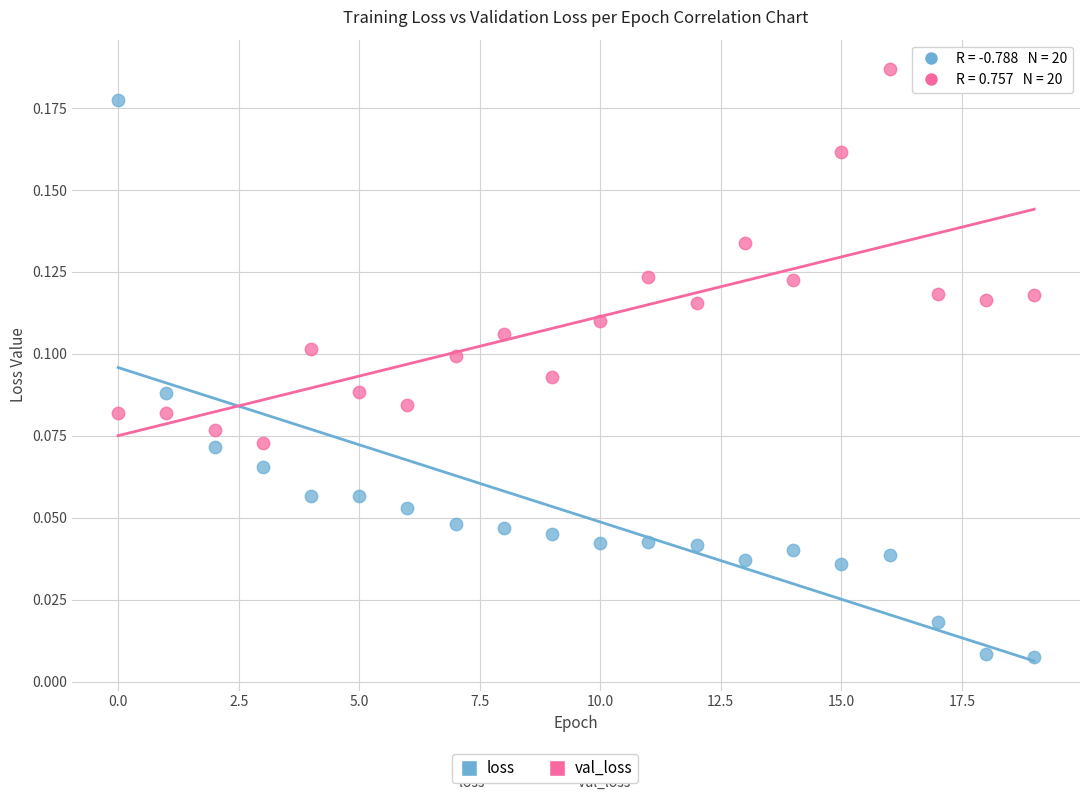

Which series has the largest Y range (max minus min)?

loss